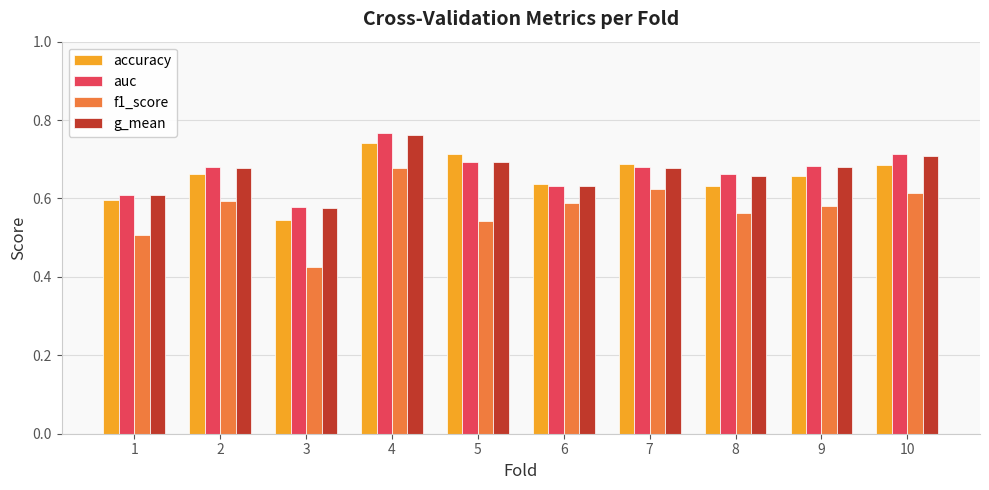

Between 4 and 5, which series saw the biggest shift?

f1_score